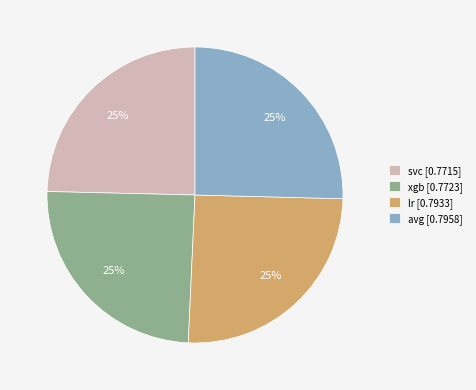

True or false: avg [0.7958] accounts for 25% of the total.

True